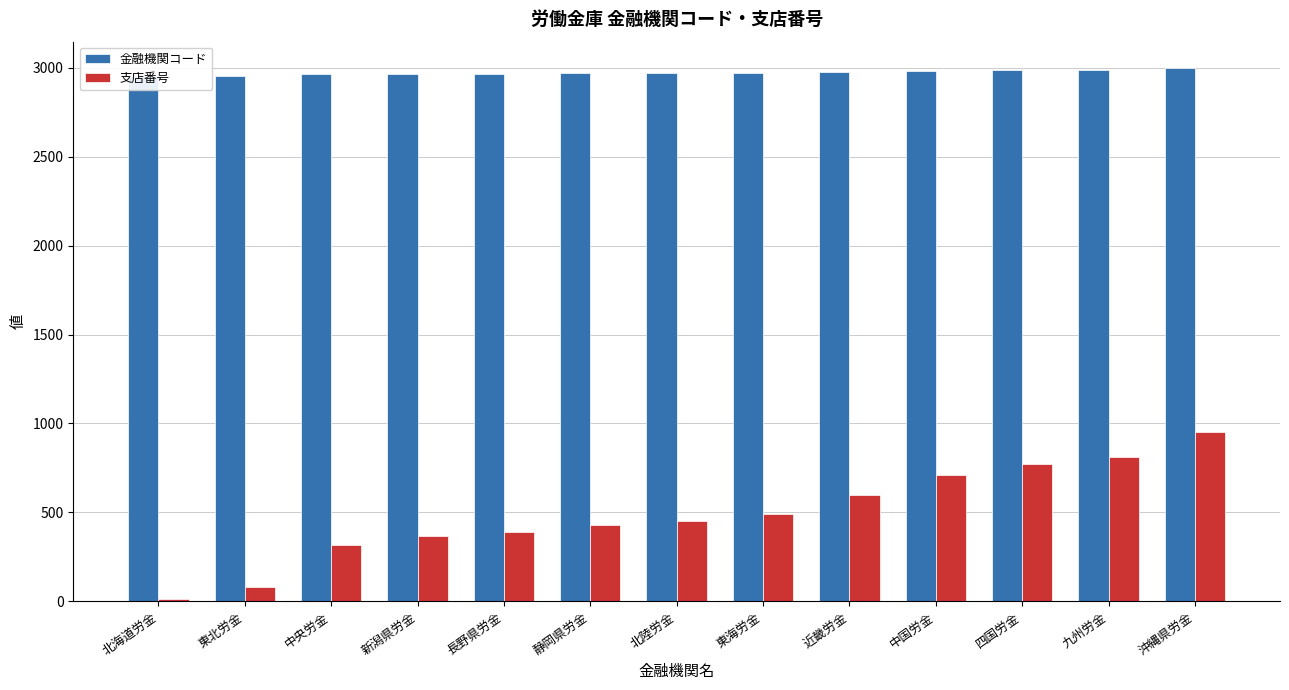

The 金融機関コード series shows 2978 at 近畿労金. True or false?

True